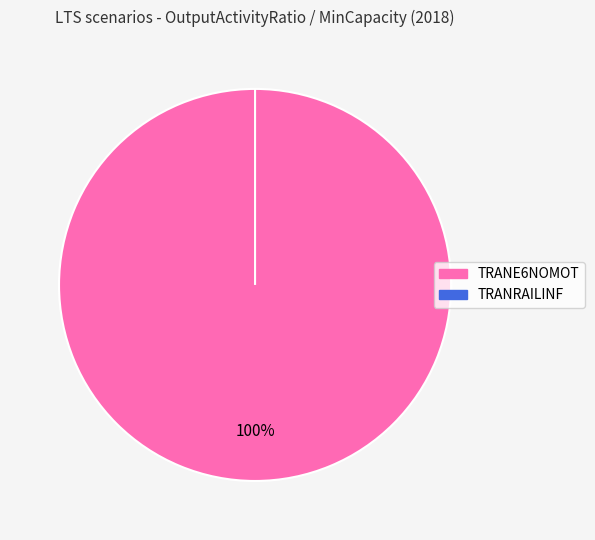

What is the change in value from TRANE6NOMOT to TRANRAILINF?

-1